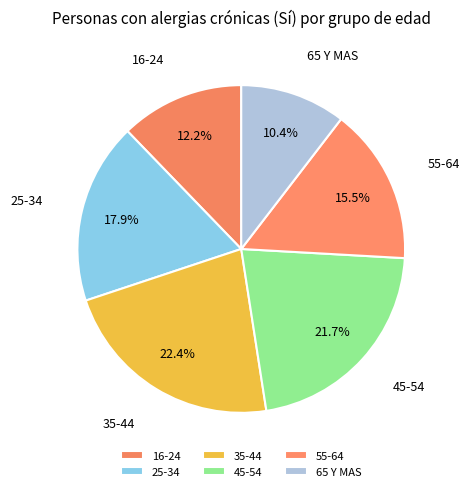

Does 55-64 represent more than half of the total?

No